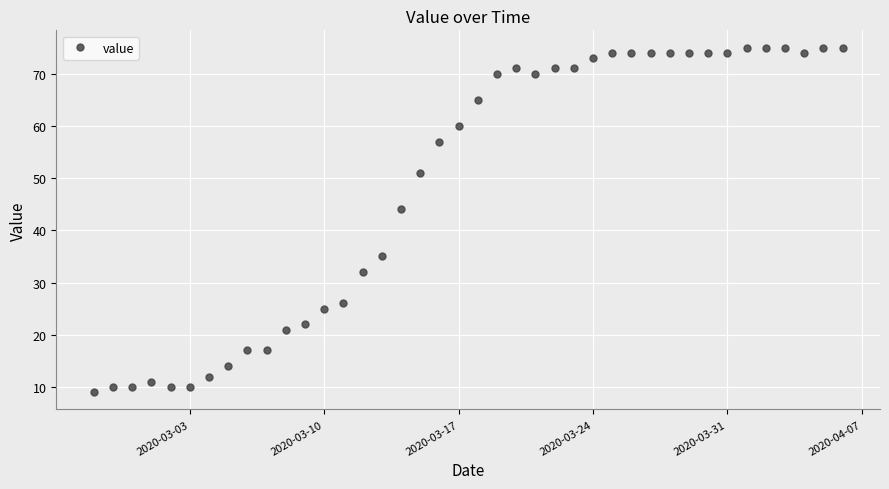

Is this an area chart (filled region under the line)?

No